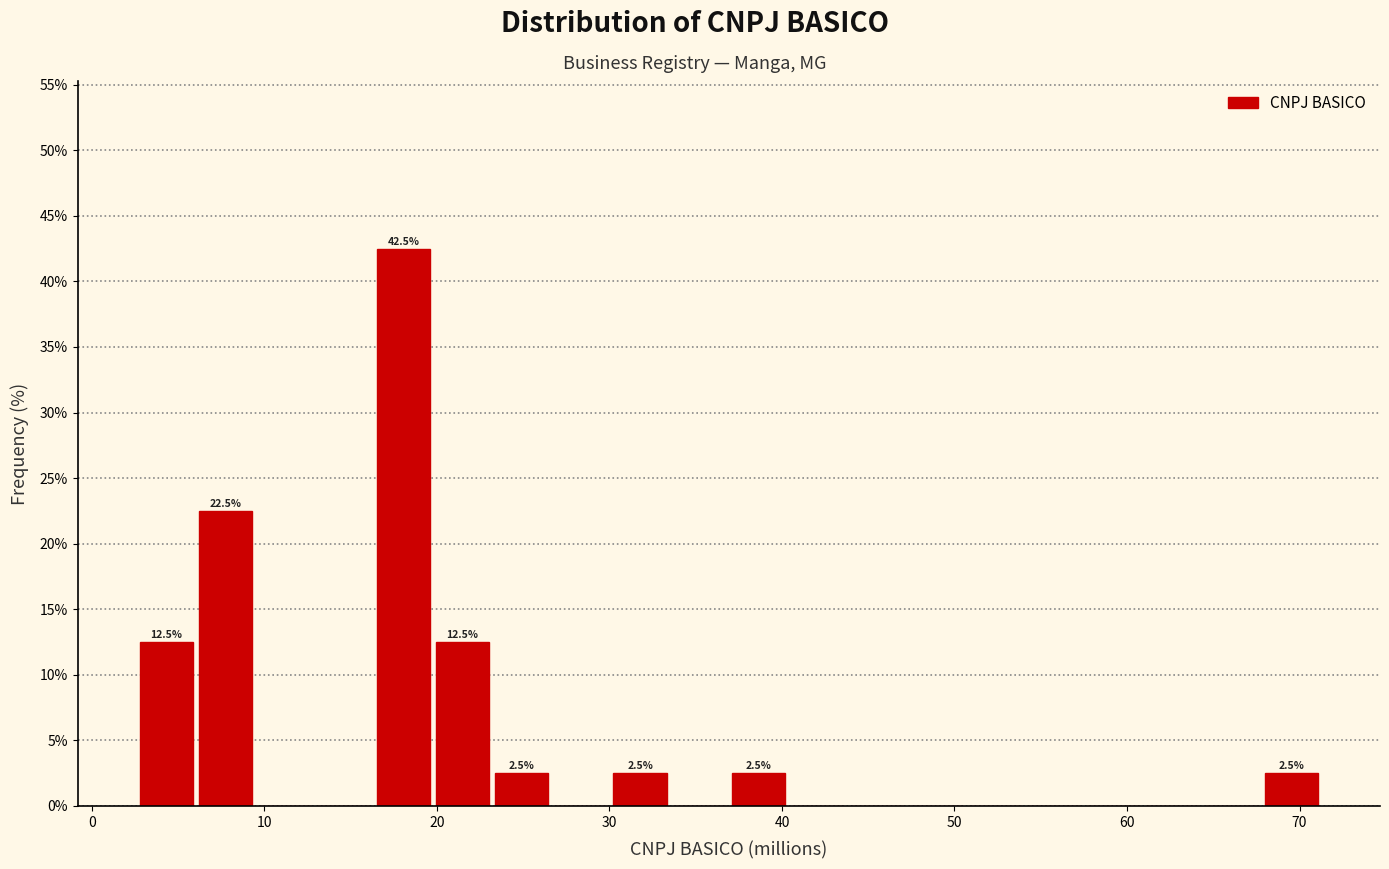

Read against the x-axis, roughly where is the centre of the tallest bar?

18